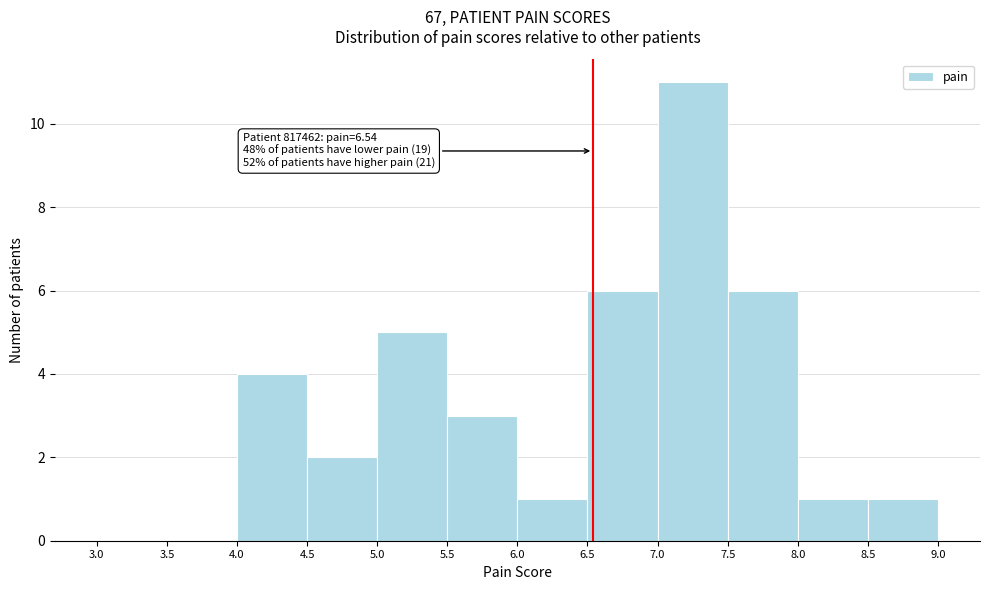

Which range on the x-axis has the tallest bar?

7.0 to 7.5